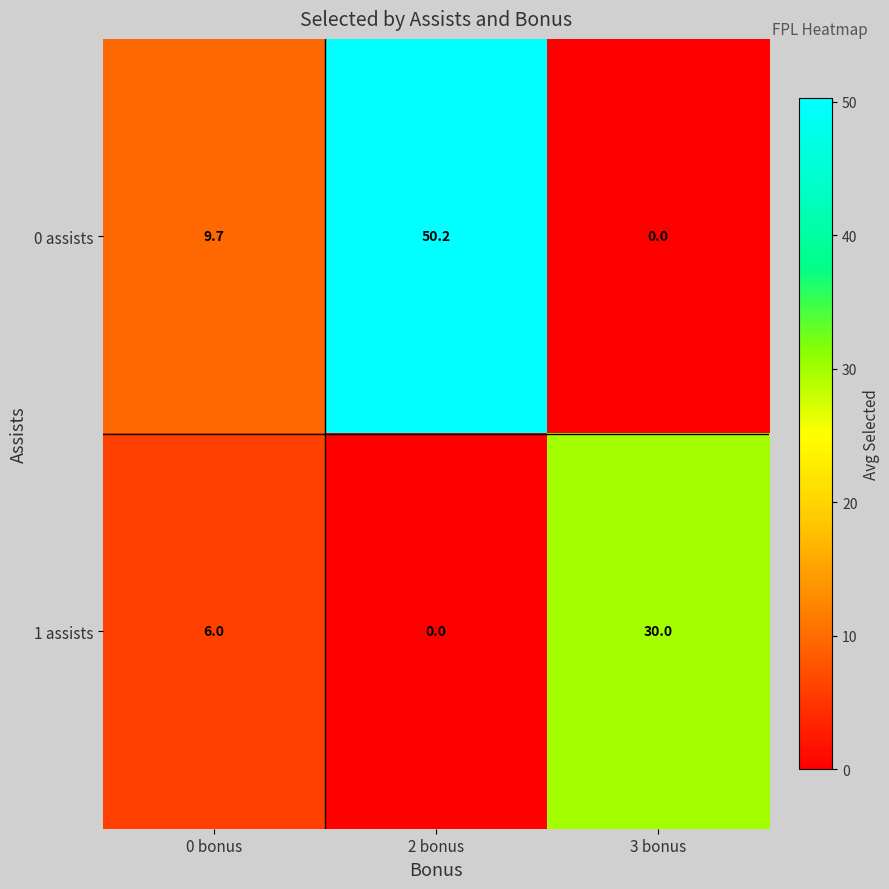

True or false: 1 assists has a value of 6.0 at 0 bonus.

True